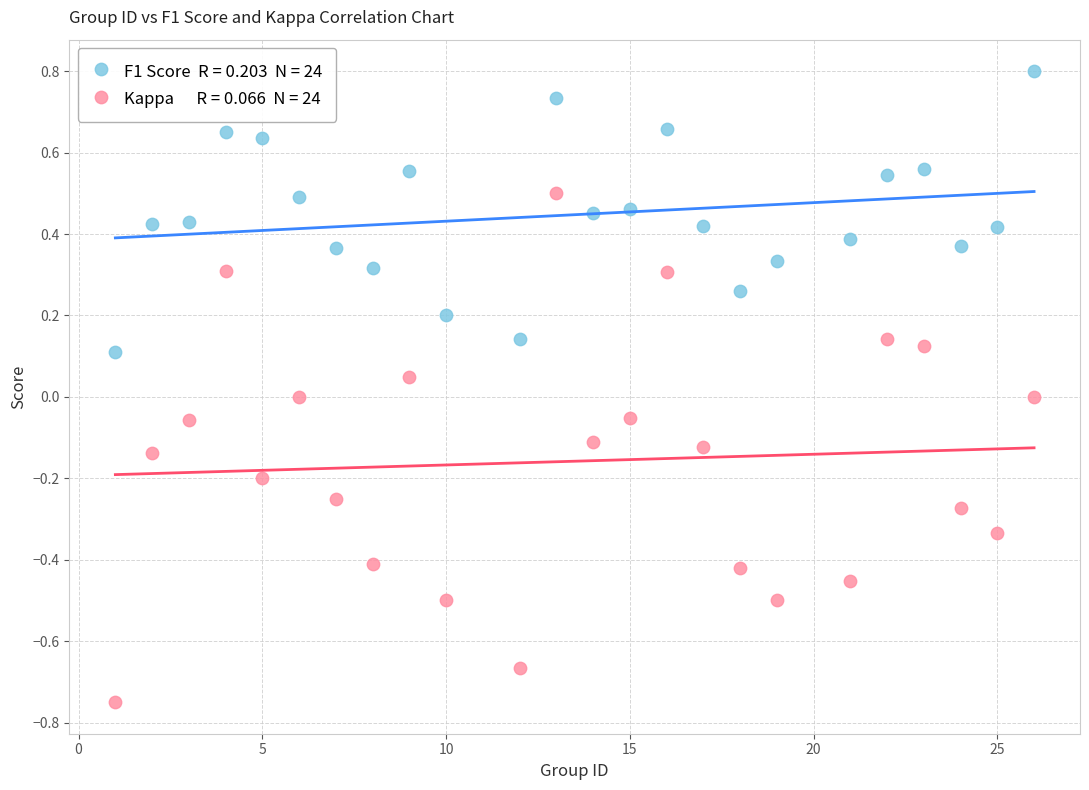

Across all data points, what is the range of X values (max minus min)?

25.0